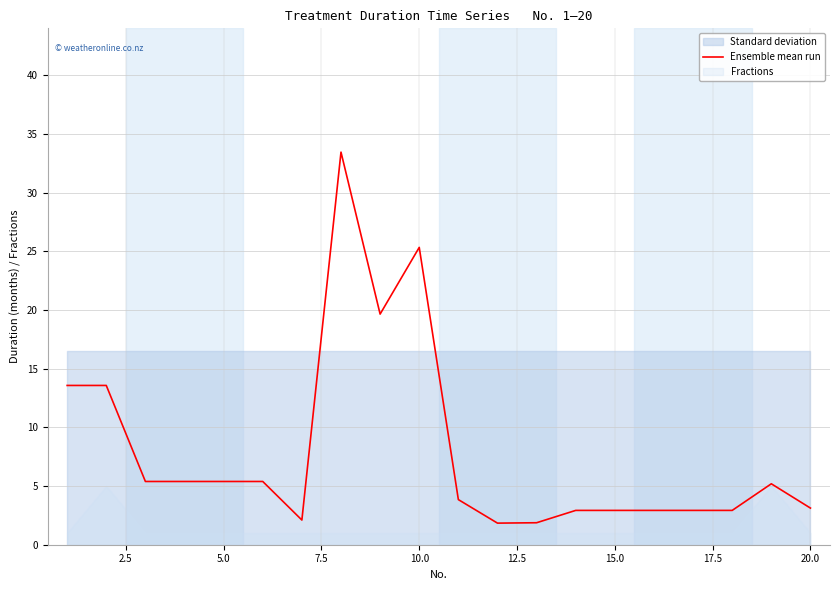

Is it true that Ensemble mean run equals 5.4 at 5.0?

True